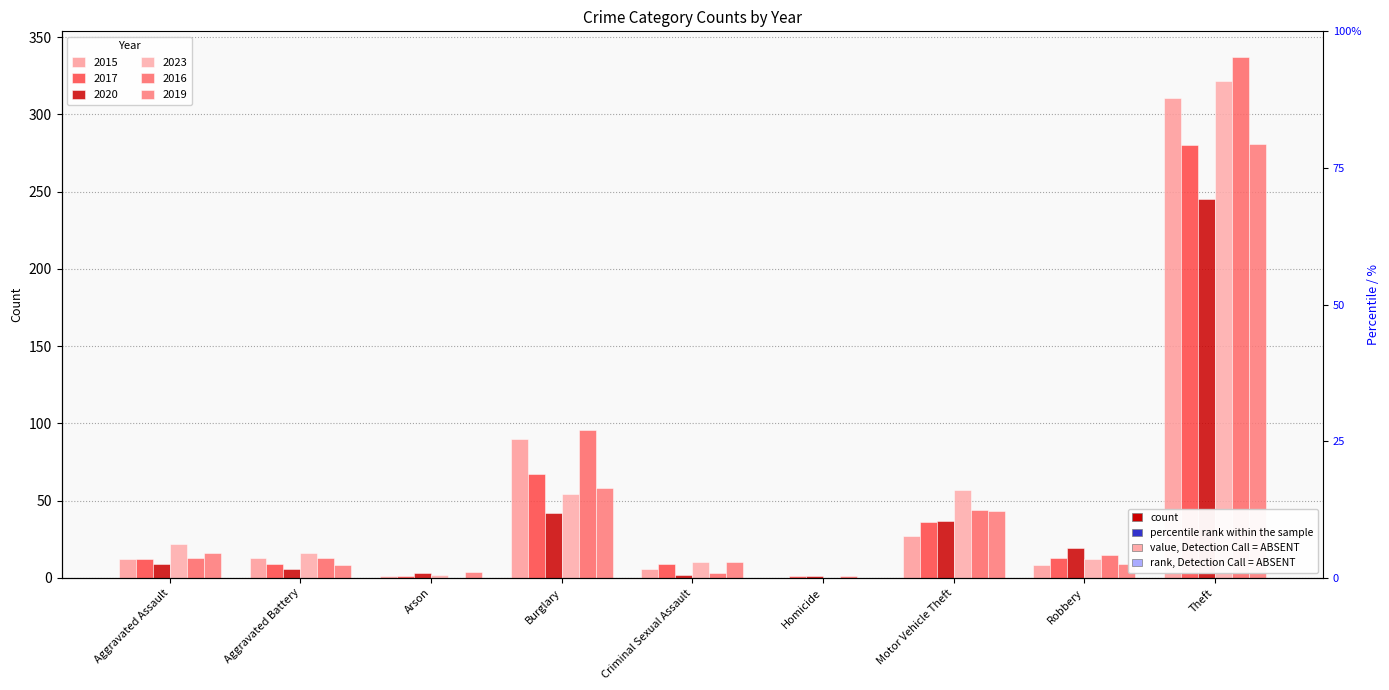

What is the highest value of the 2020 series?

245